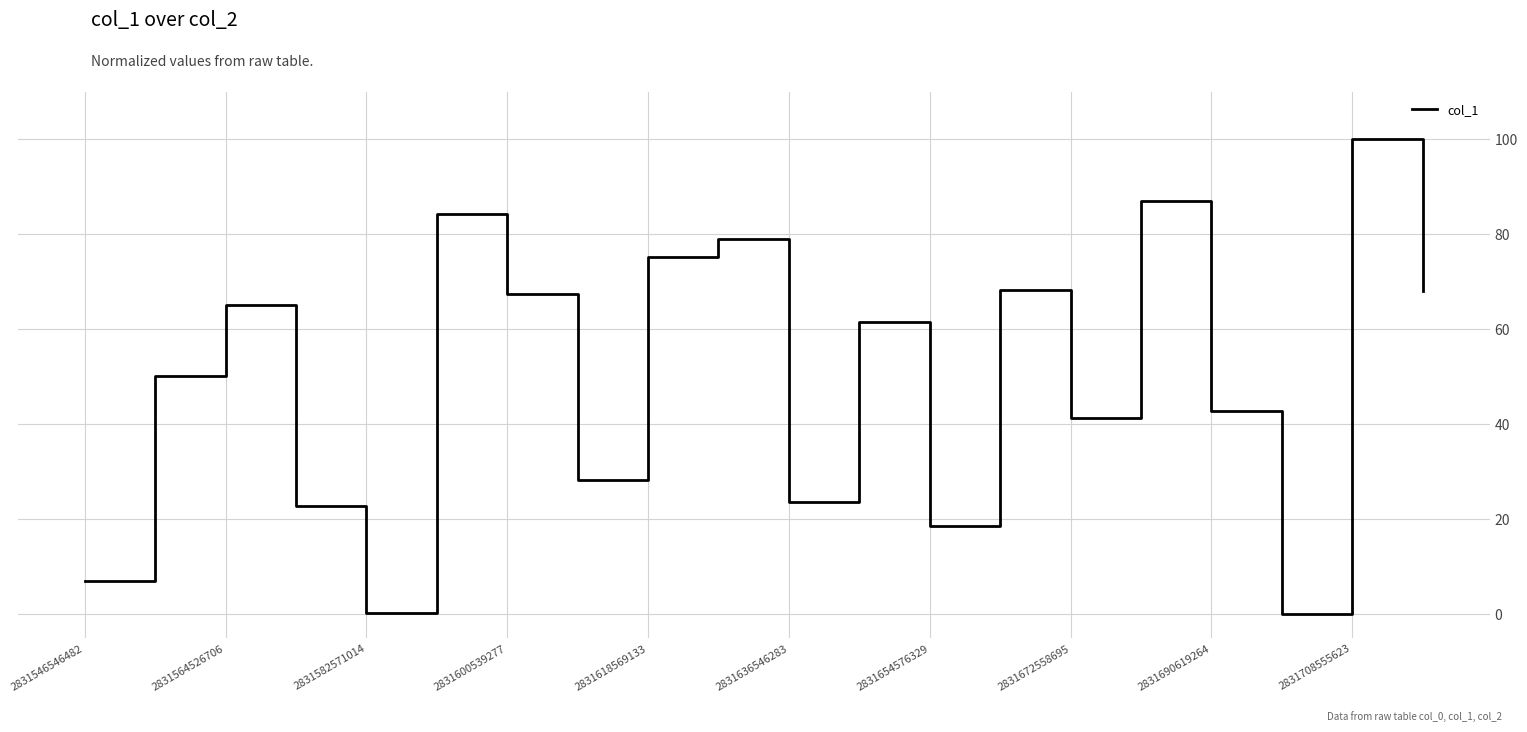

What is the greatest value displayed?

100.0